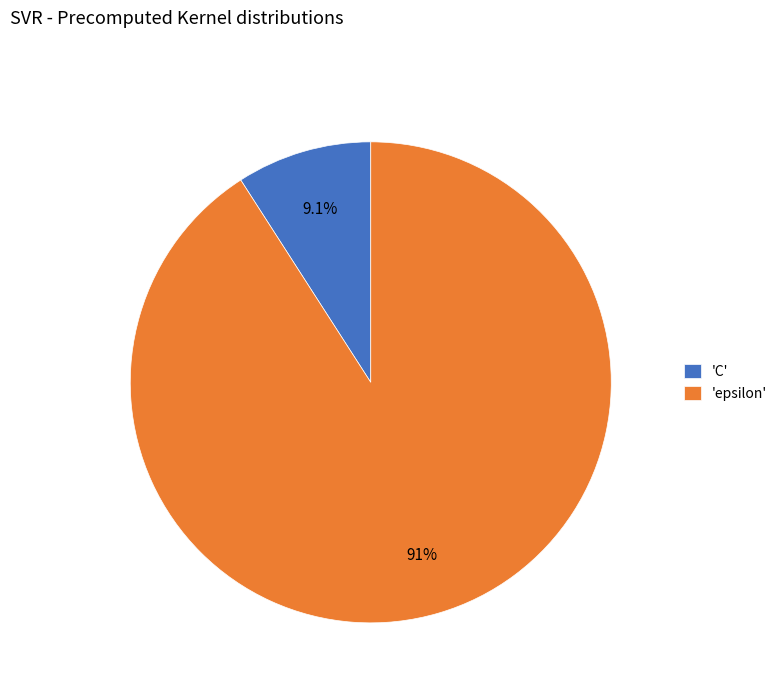

How many slices are in this pie chart?

2